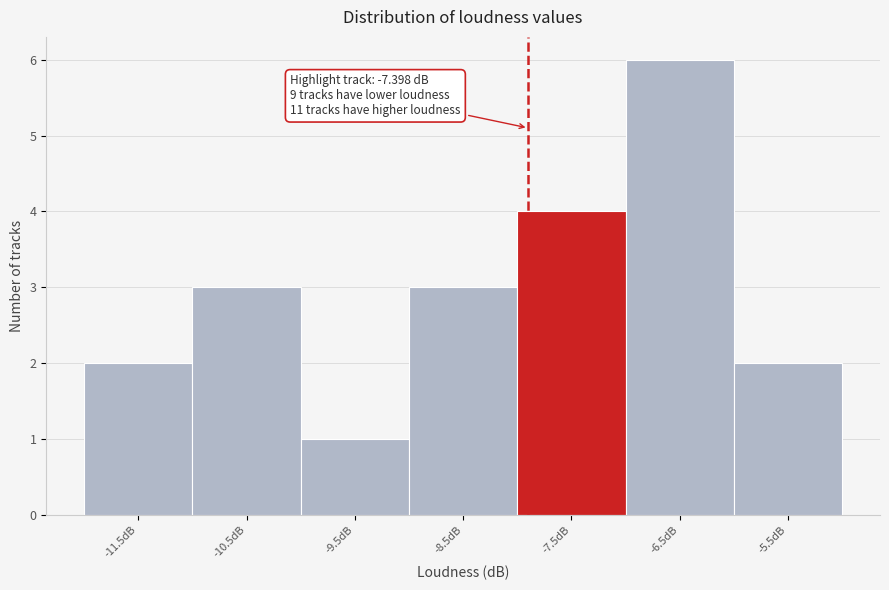

Reading left to right, list all the values displayed in this chart.

-11.5dB=2	-10.5dB=3	-9.5dB=1	-8.5dB=3	-7.5dB=4	-6.5dB=6	-5.5dB=2